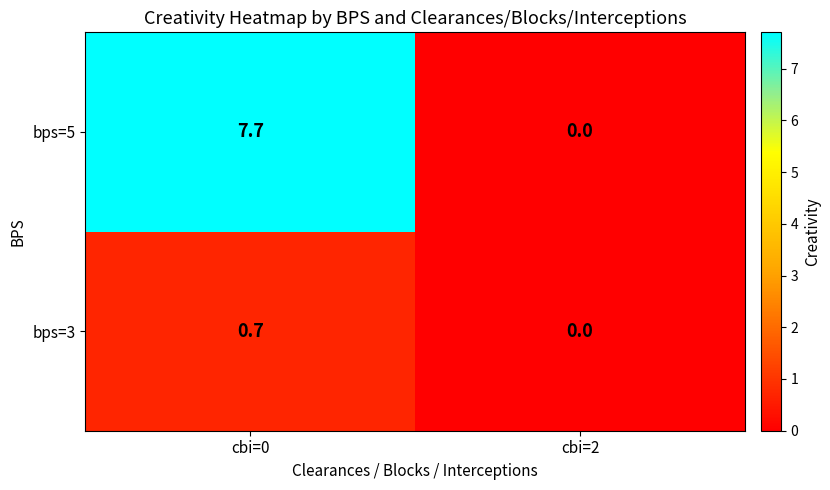

What is the total value across all series at cbi=0?

8.4